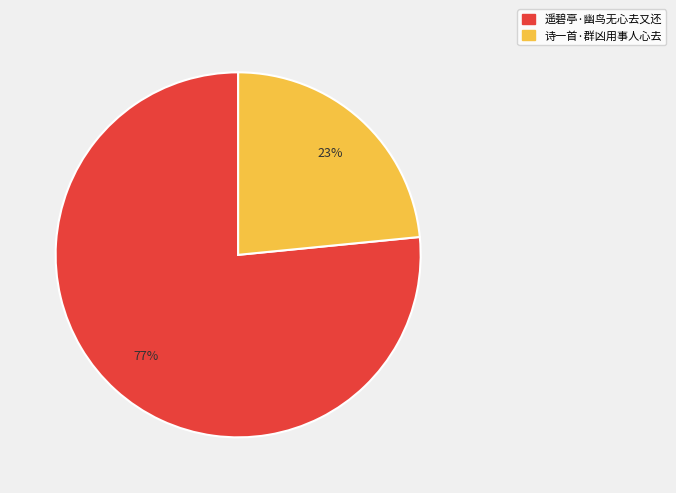

What is the ratio of the value at 遥碧亭·幽鸟无心去又还 to the value at 诗一首·群凶用事人心去?

3.3